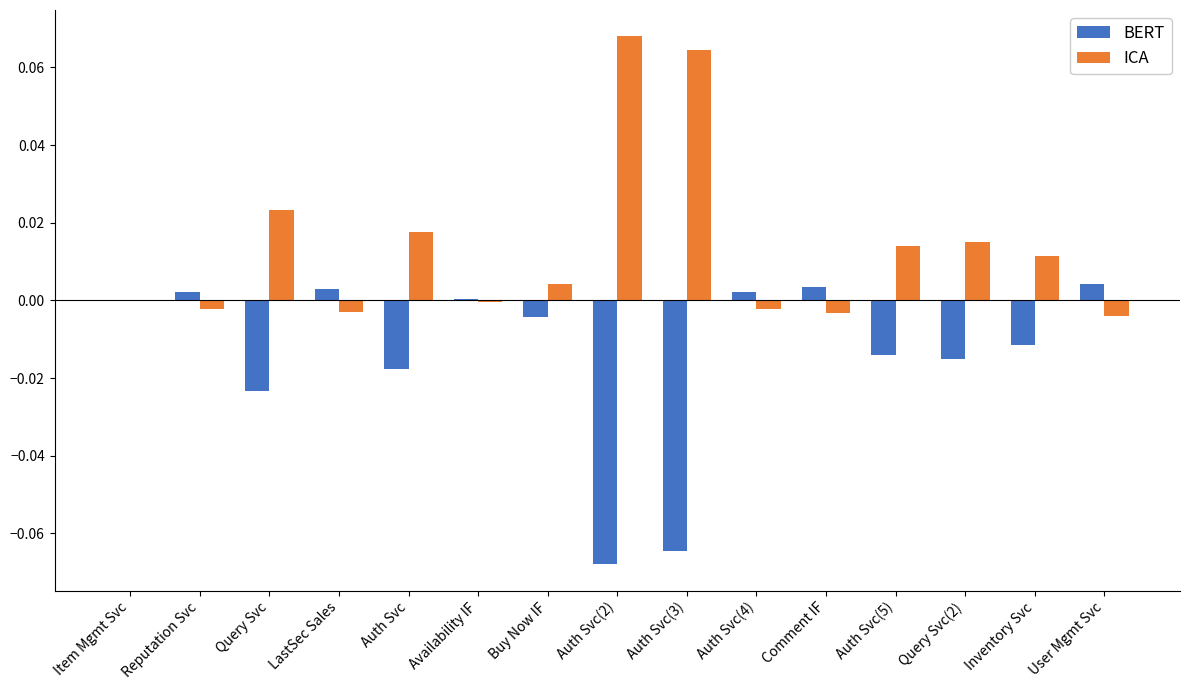

The value of ICA at Item Mgmt Svc is -0.0. True or false?

True